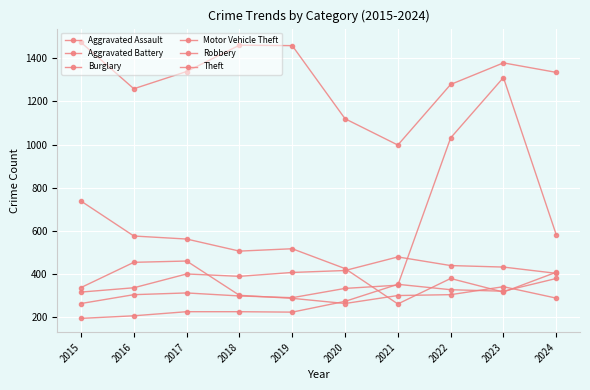

How many distinct data groups are displayed?

6